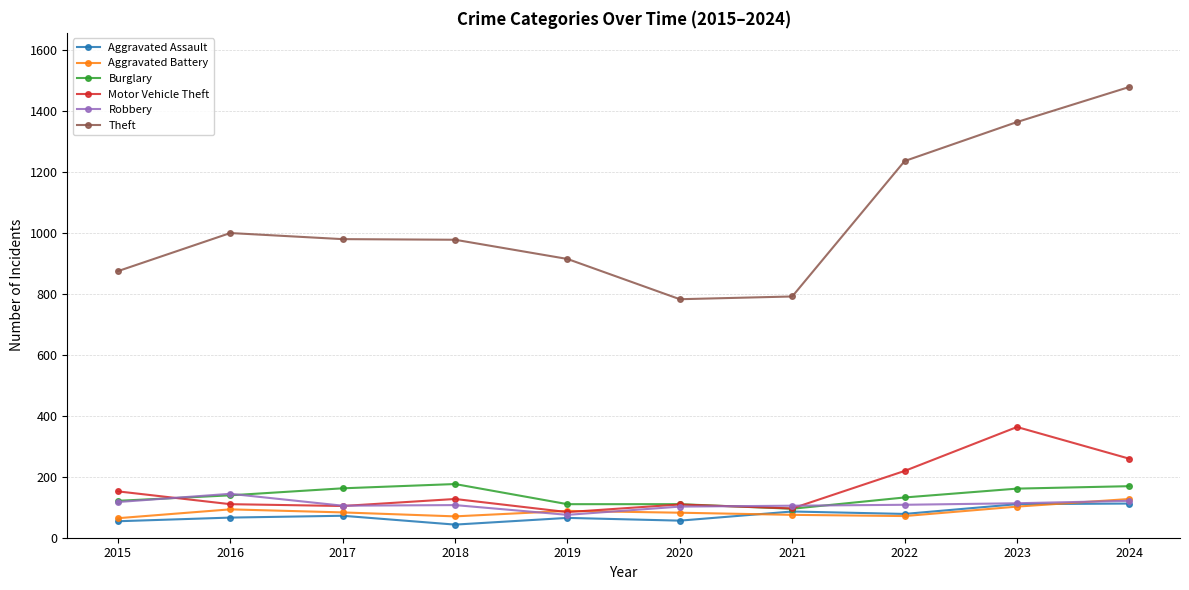

How many lines are shown in the chart?

6